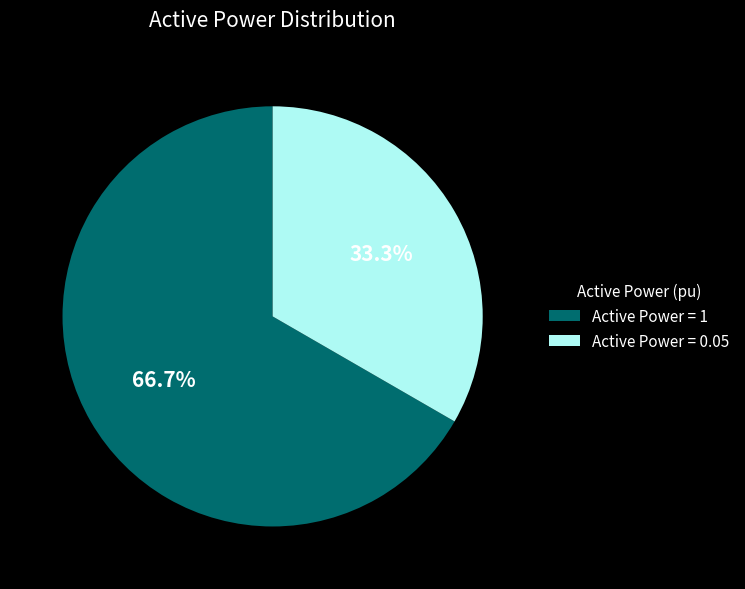

Is there any slice that represents more than half of the pie?

Yes